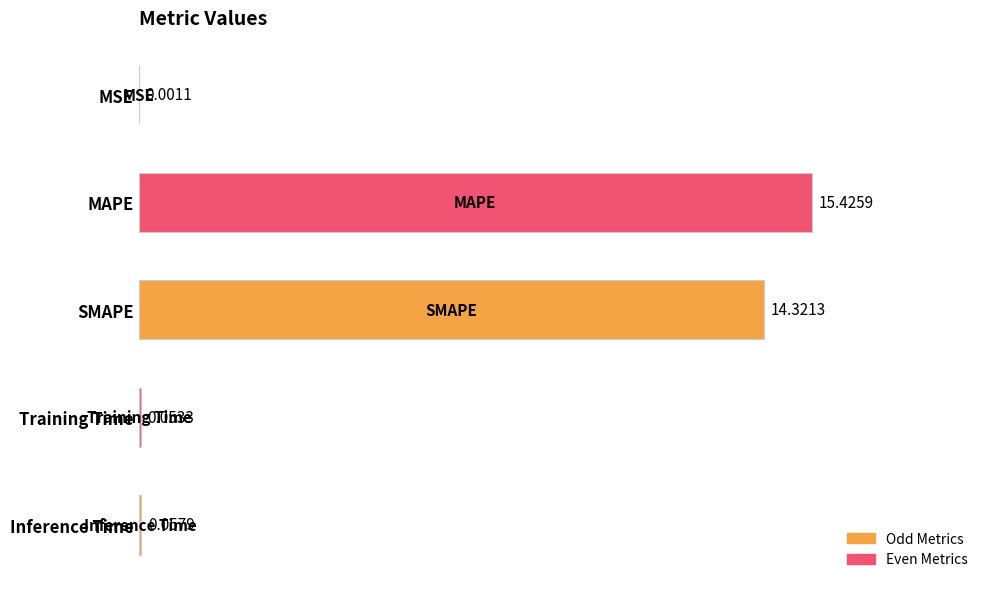

Which category has the highest value across all series?

MAPE